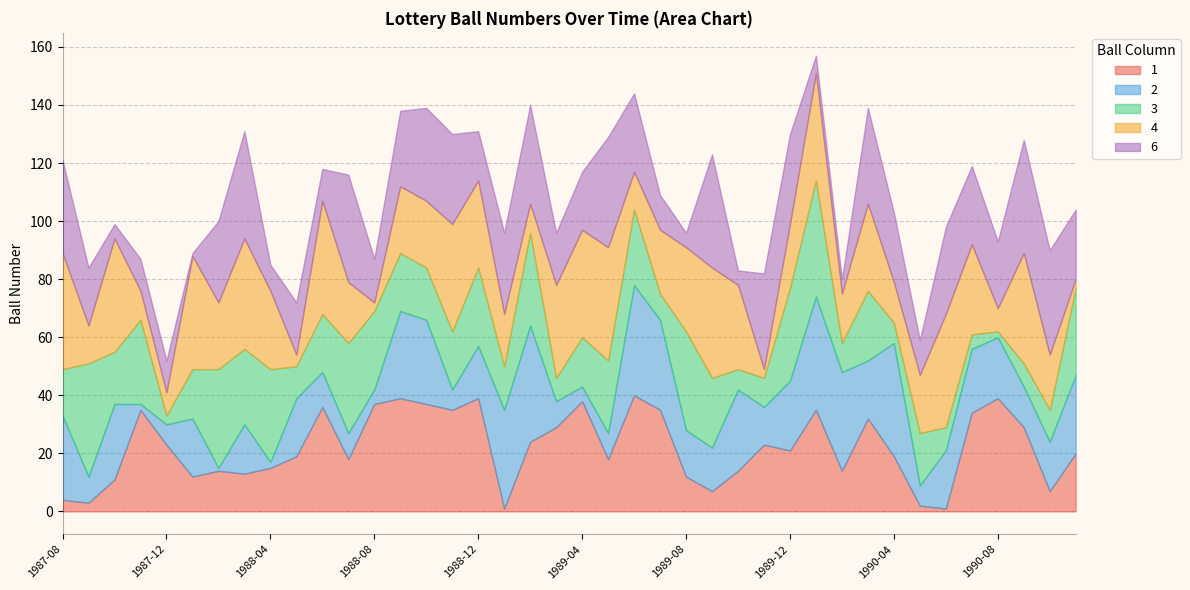

Does the chart have visible grid lines?

Yes